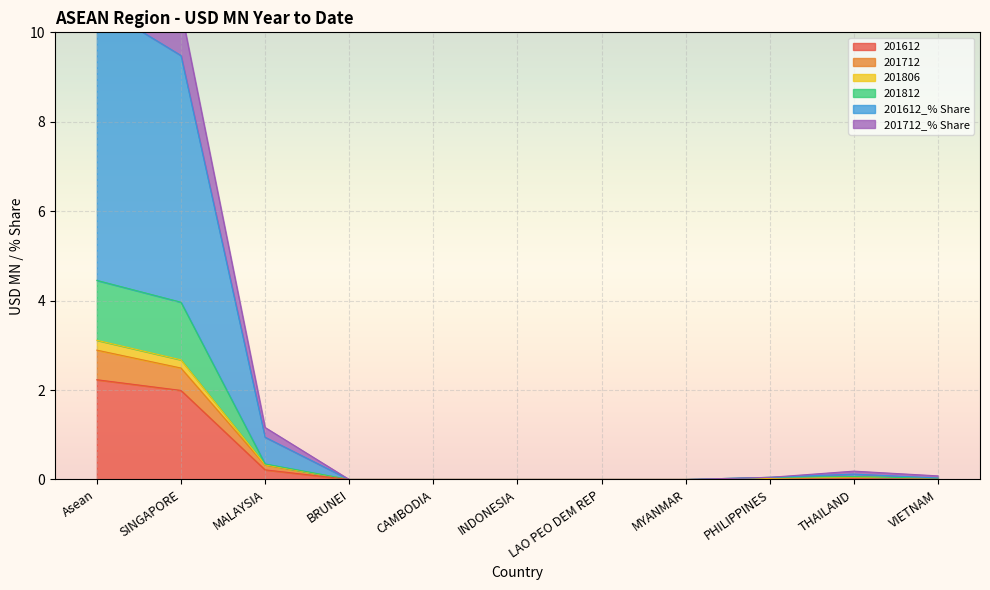

Which series changed the most between BRUNEI and INDONESIA?

201612